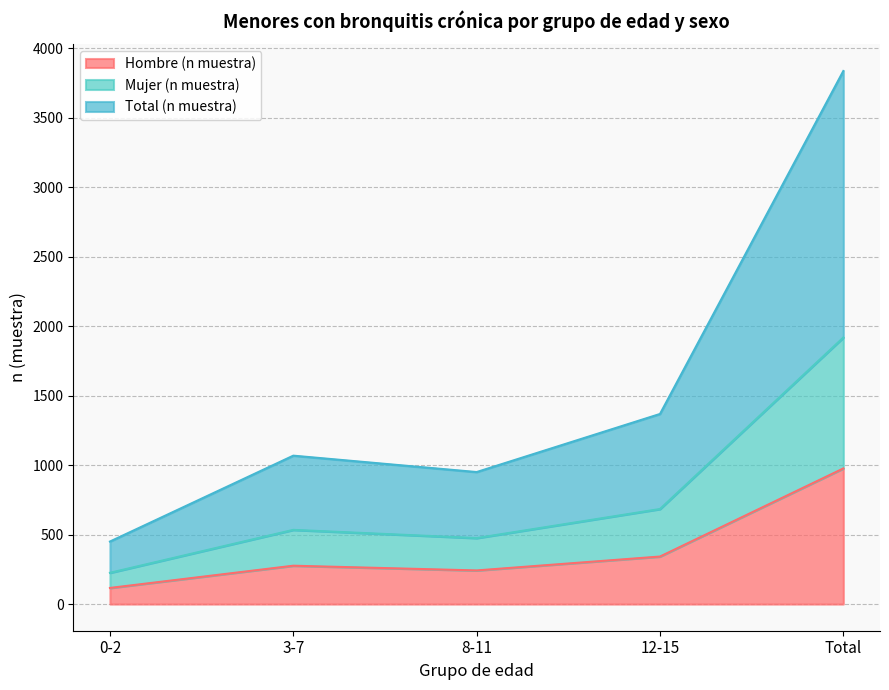

How many lines are shown in the chart?

3